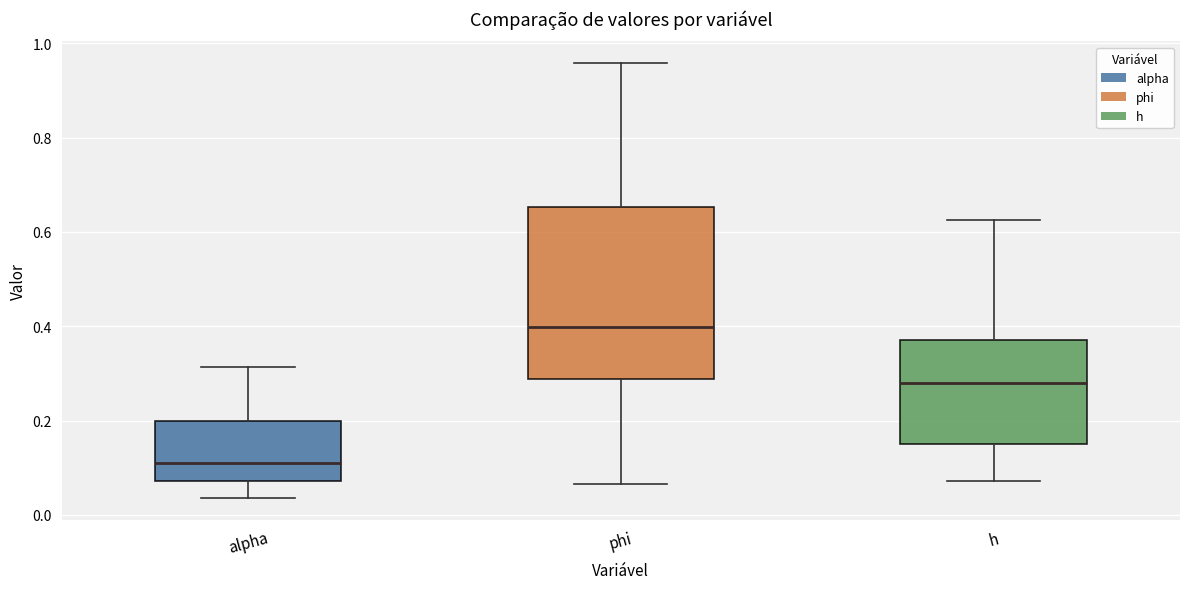

Where does the upper whisker of the box for alpha end on the y-axis? The values are not printed on the chart, so give them approximately, as read against the axis.

0.32